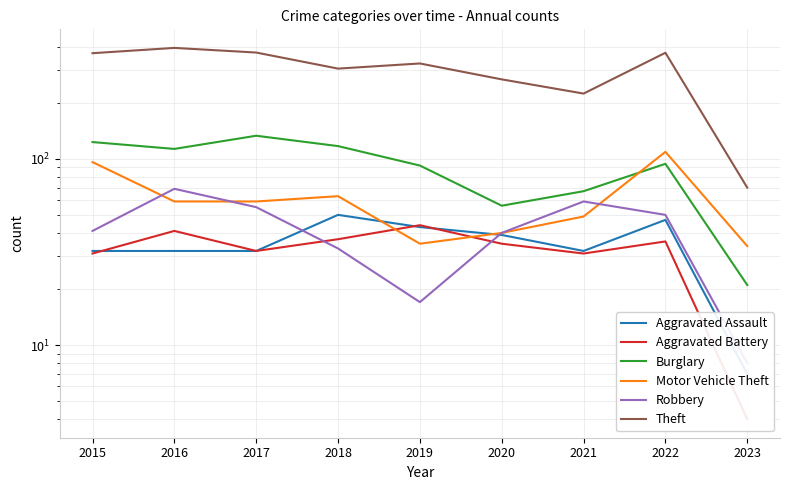

What value does the Burglary series have at 2015, to the nearest 5?

125